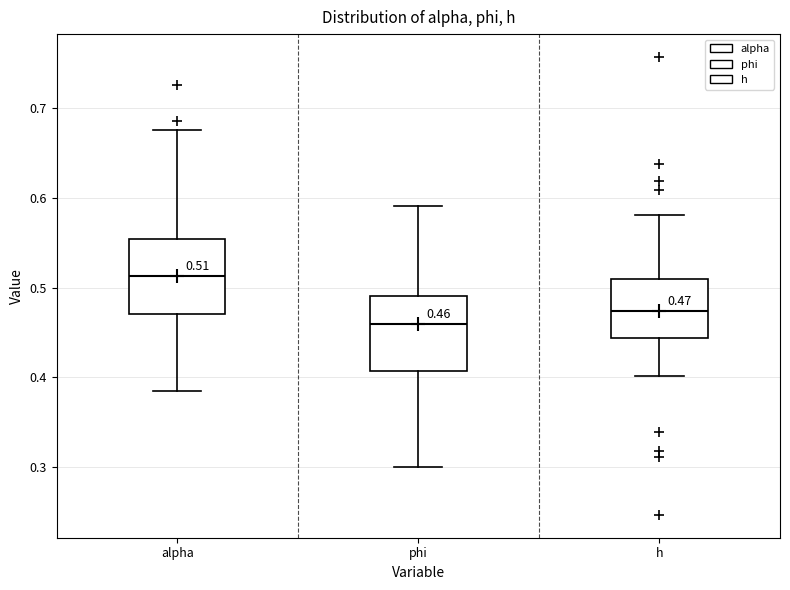

Which box's median line is the lowest?

phi